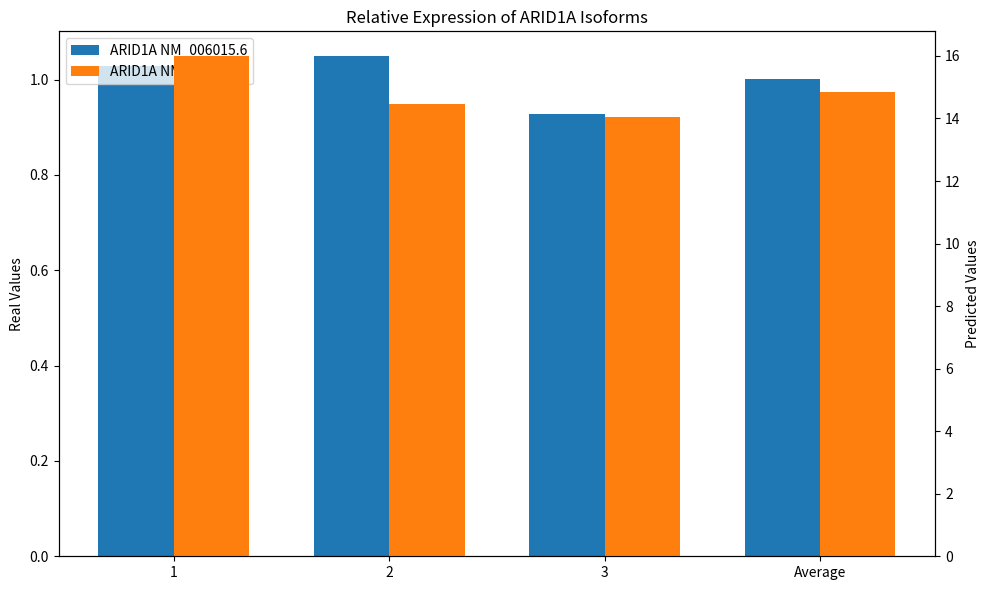

The value of ARID1A NM_139135.4 at 3 is 14.1. True or false?

True